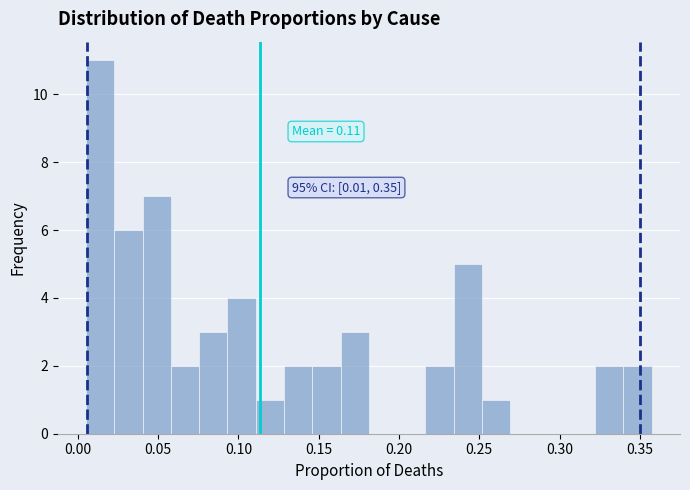

Read against the x-axis, roughly where is the centre of the tallest bar?

0.015